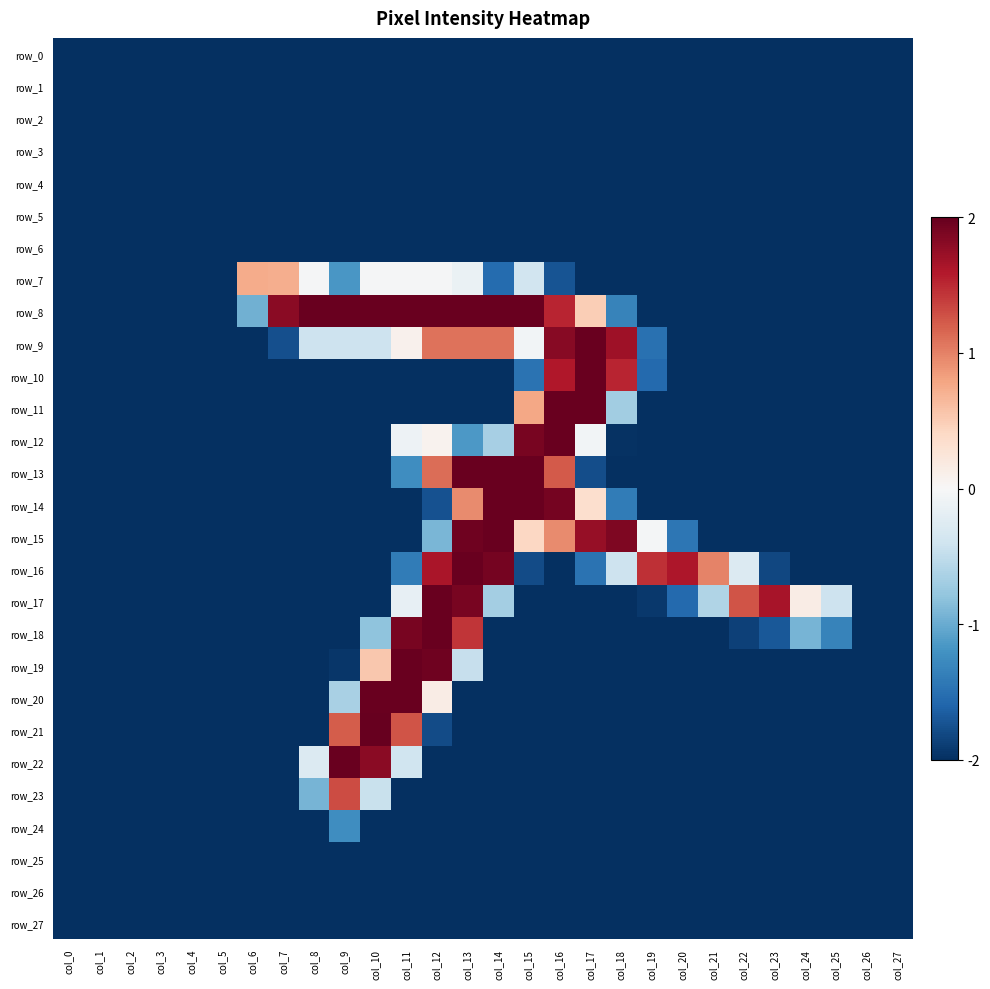

Read the row_5 value at col_3.

-2.0